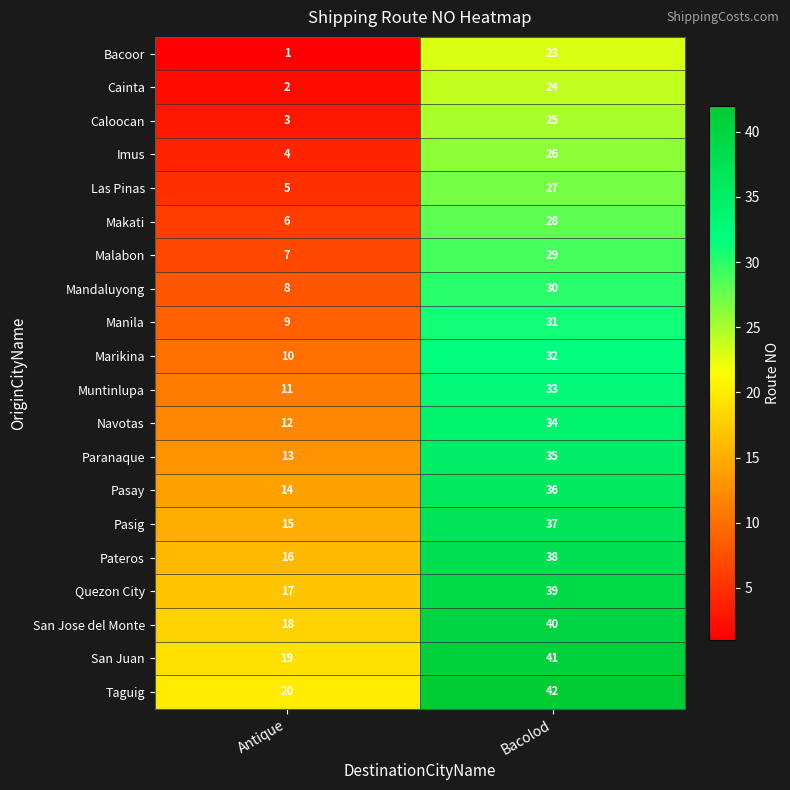

What is the sum of all Muntinlupa values?

44